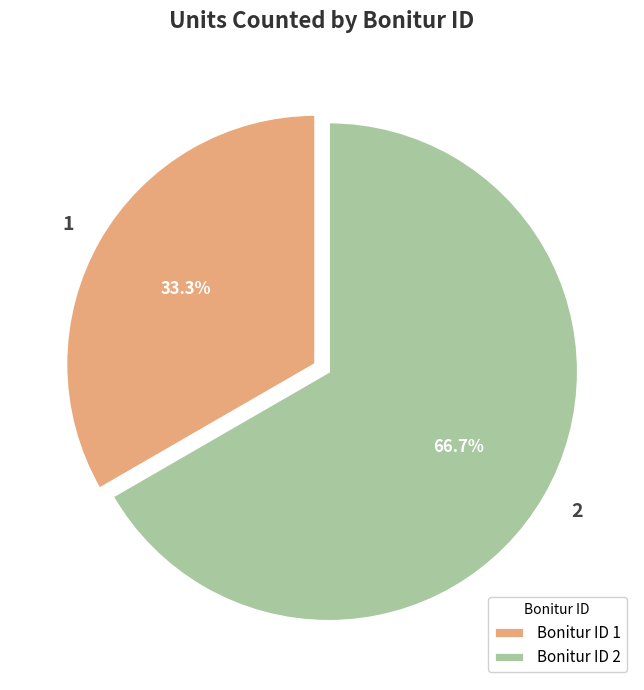

Approximately how many times larger is the value at Bonitur ID 2 compared to Bonitur ID 1?

2.0